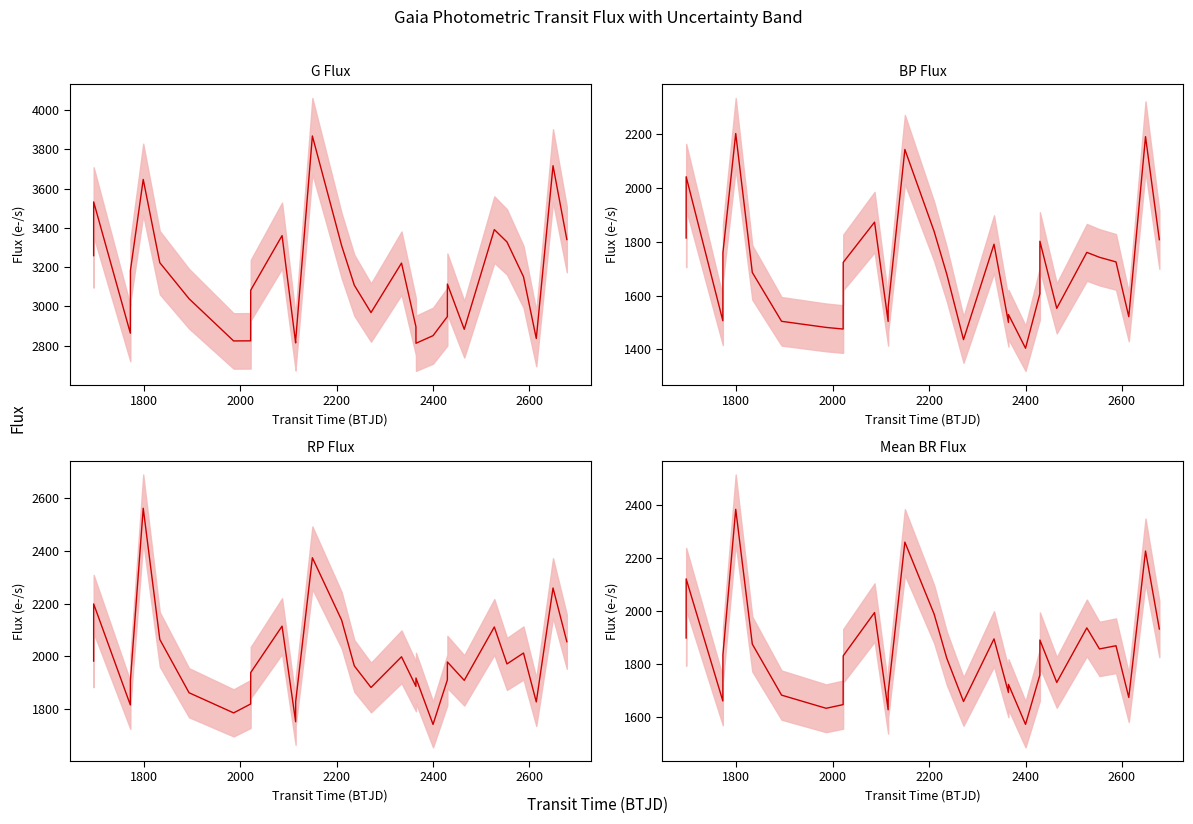

What is the difference between the maximum and minimum values in the RP Flux series?

819.0